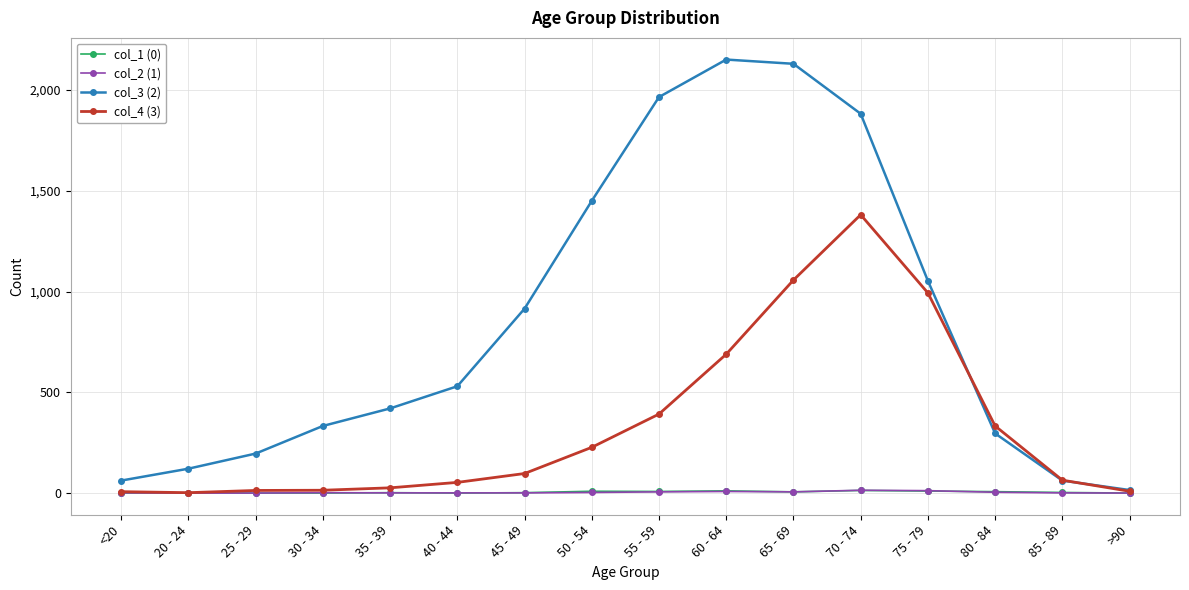

What is the total value across all series at 50 - 54?

1689